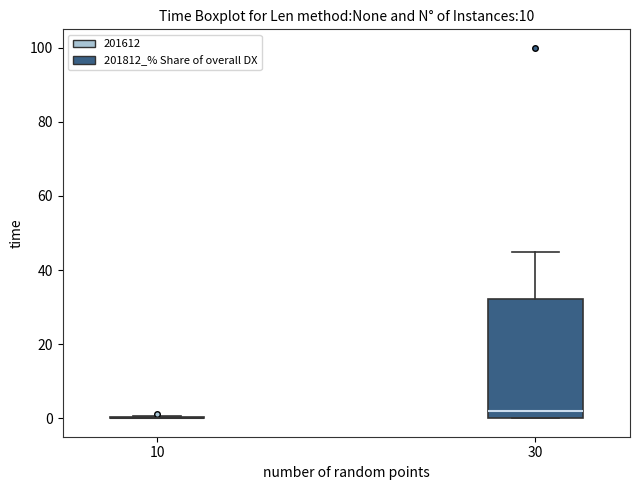

Where does the upper whisker of the box at x = 30 end on the y-axis? The values are not printed on the chart, so give them approximately, as read against the axis.

44